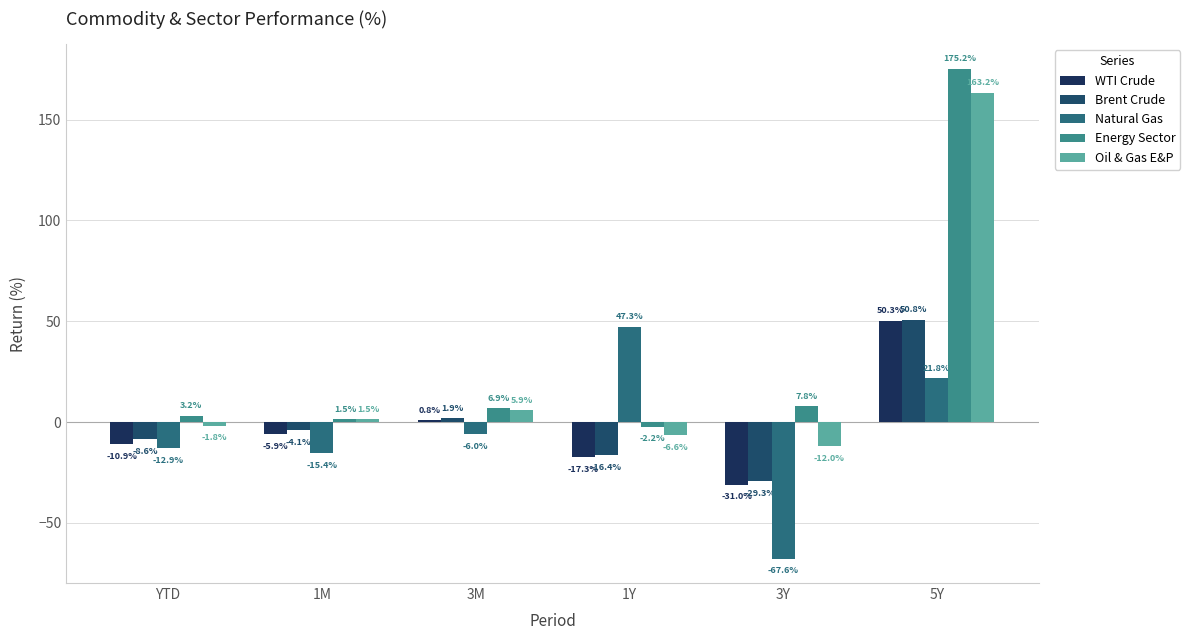

The value of WTI Crude at 1M is -5.9. True or false?

True